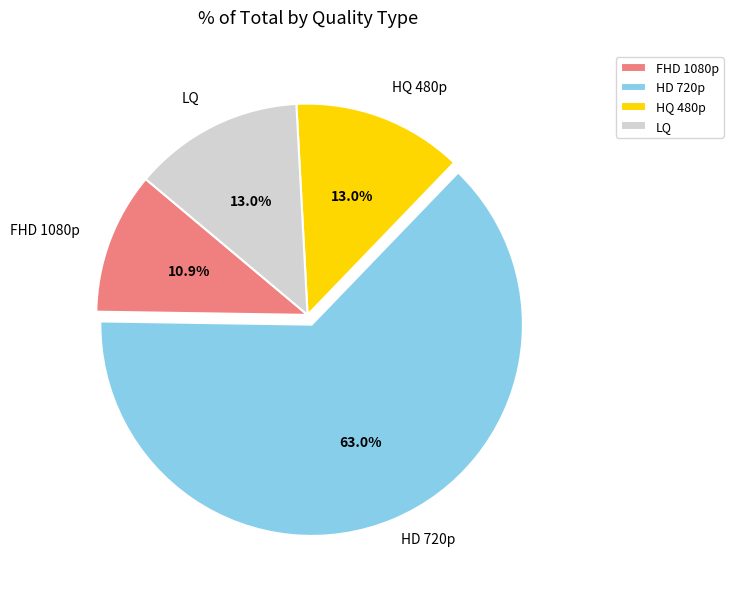

To the nearest percent, what is the difference between the largest and smallest slice percentages?

52%